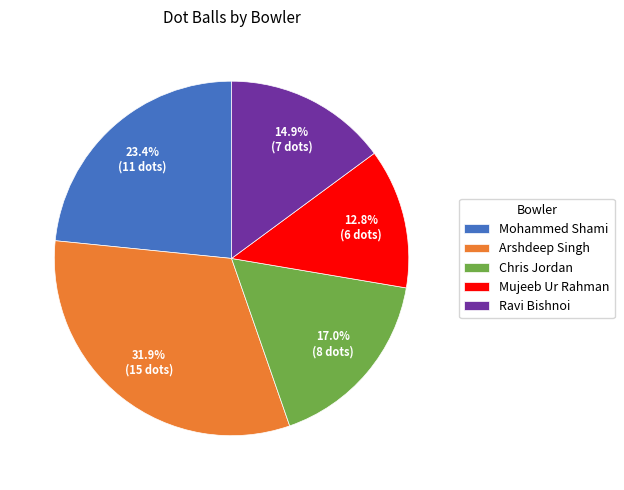

The Arshdeep Singh slice represents 40% of the pie. True or false?

False